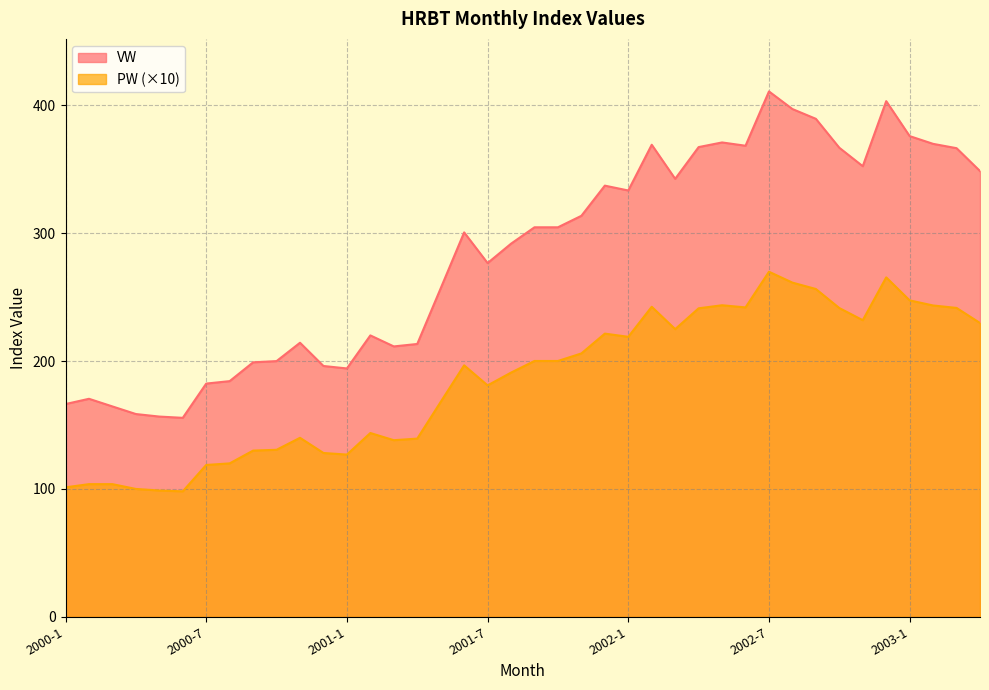

List the labels in order of PW value, smallest first.

2000-6, 2000-5, 2000-4, 2000-1, 2000-2, 2000-3, 2000-7, 2000-8, 2001-1, 2000-12, 2000-9, 2000-10, 2001-3, 2001-4, 2000-11, 2001-2, 2001-5, 2001-7, 2001-8, 2001-6, 2001-9, 2001-10, 2001-11, 2002-1, 2001-12, 2002-3, 2003-4, 2002-11, 2002-4, 2002-10, 2003-3, 2002-6, 2002-2, 2003-2, 2002-5, 2003-1, 2002-9, 2002-8, 2002-12, 2002-7